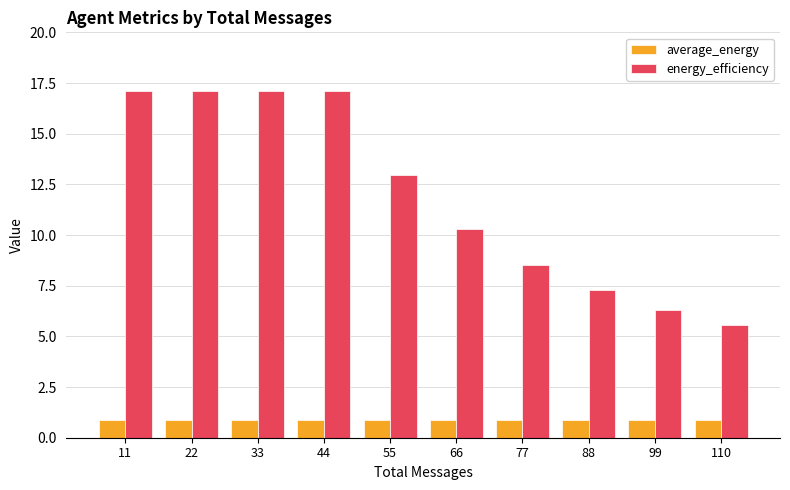

Reading right to left, extract all data points from this chart.

average_energy: 0.9	0.9	0.9	0.9	0.9	0.9	0.9	0.9	0.9	0.9
energy_efficiency: 5.5	6.3	7.3	8.5	10.3	12.9	17.1	17.1	17.1	17.1